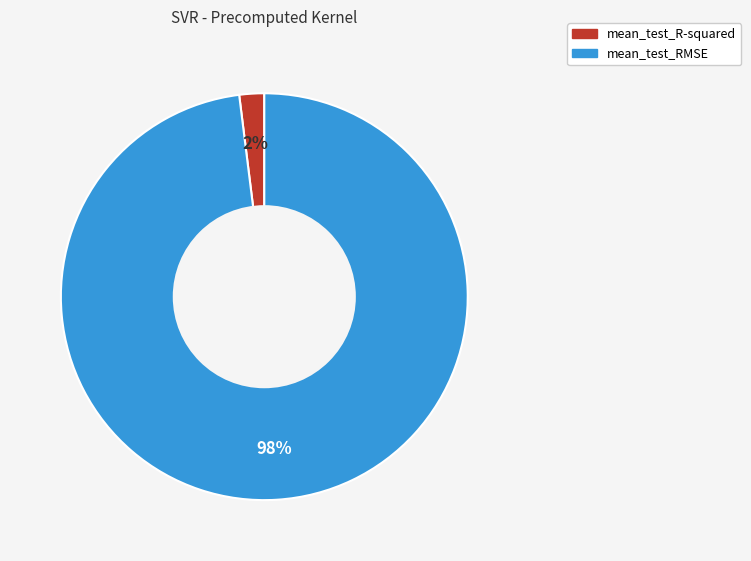

Is the sum of mean_test_R-squared and mean_test_RMSE greater than half?

Yes